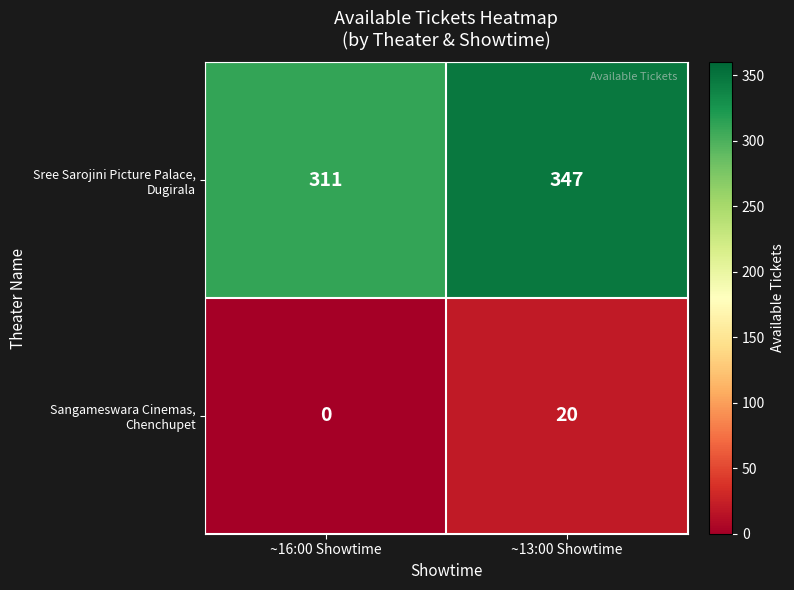

What is the total value across all series at ~16:00 Showtime?

311